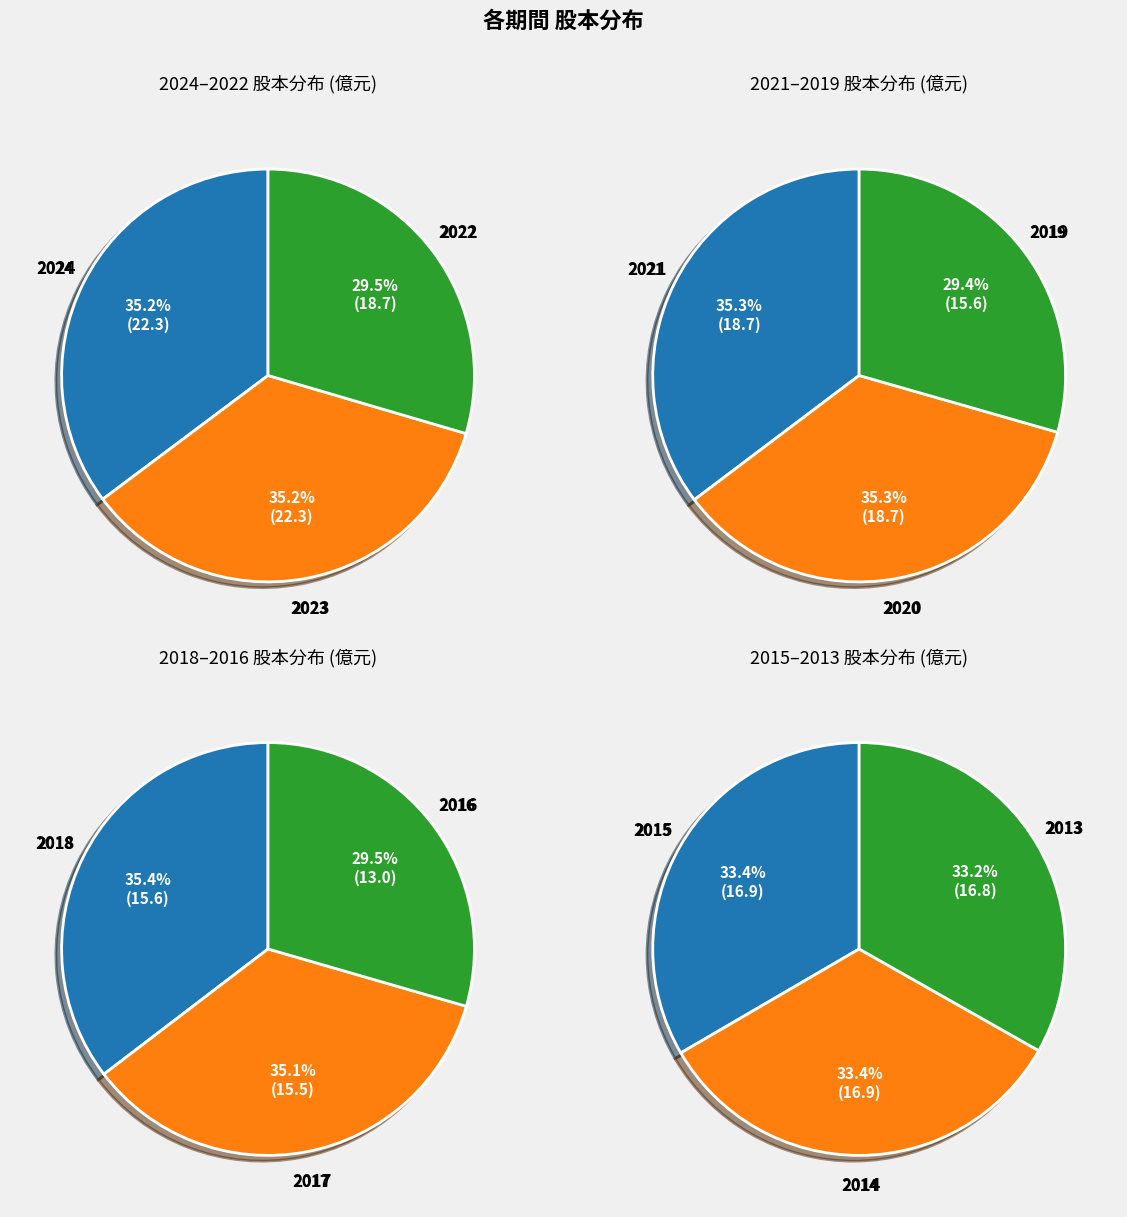

Is there any slice that represents more than half of the pie?

No